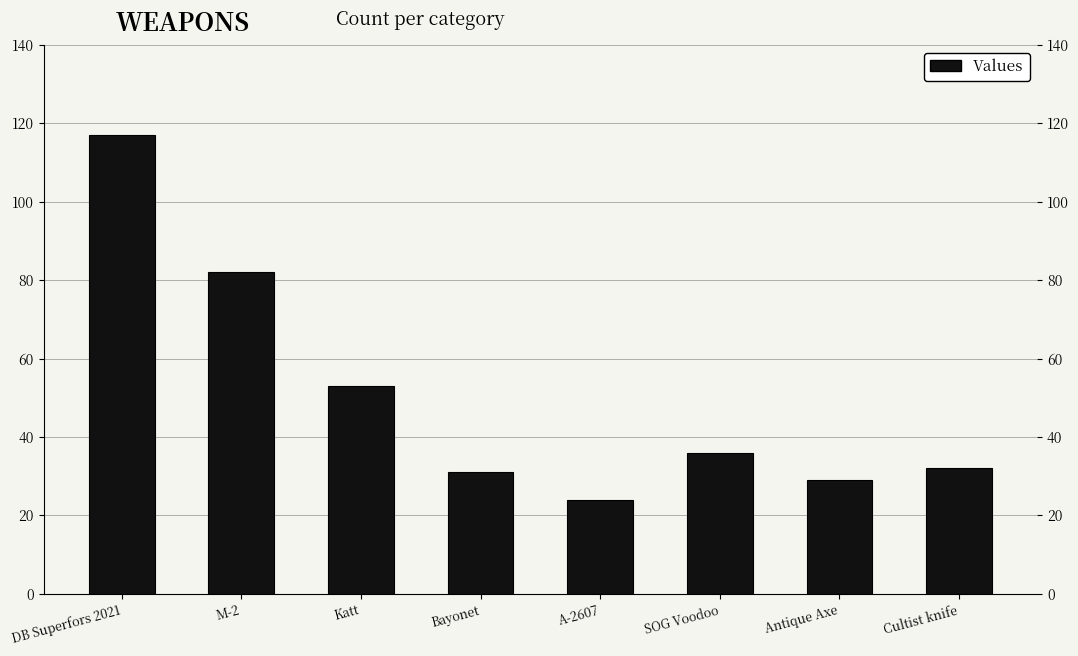

Reading left to right, what are all the values shown in this chart?

117	82	53	31	24	36	29	32